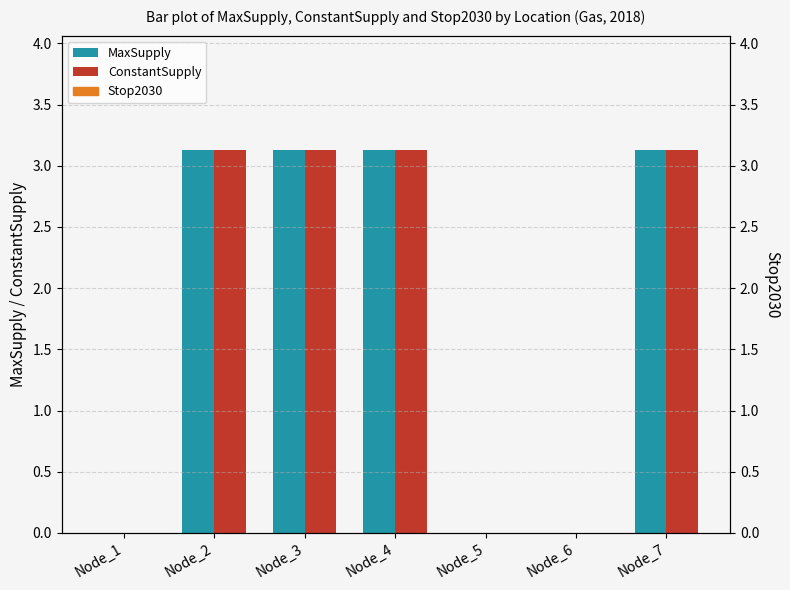

Is the value of Stop2030 at Node_1 greater than the value of ConstantSupply at Node_4?

No